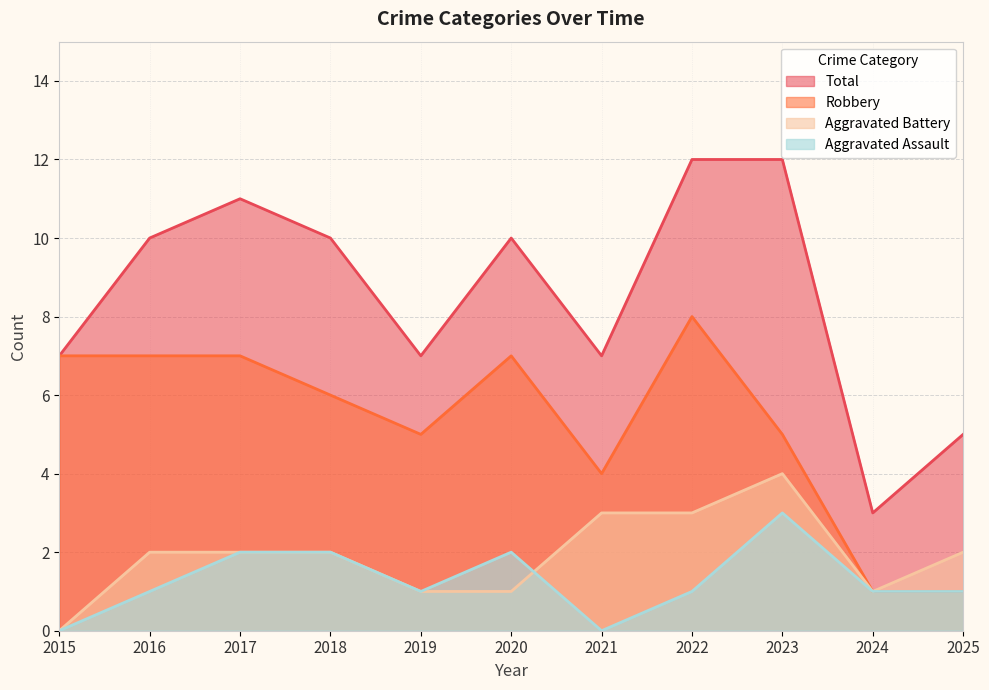

What is the difference between the second highest and minimum values in the Aggravated Assault series?

2